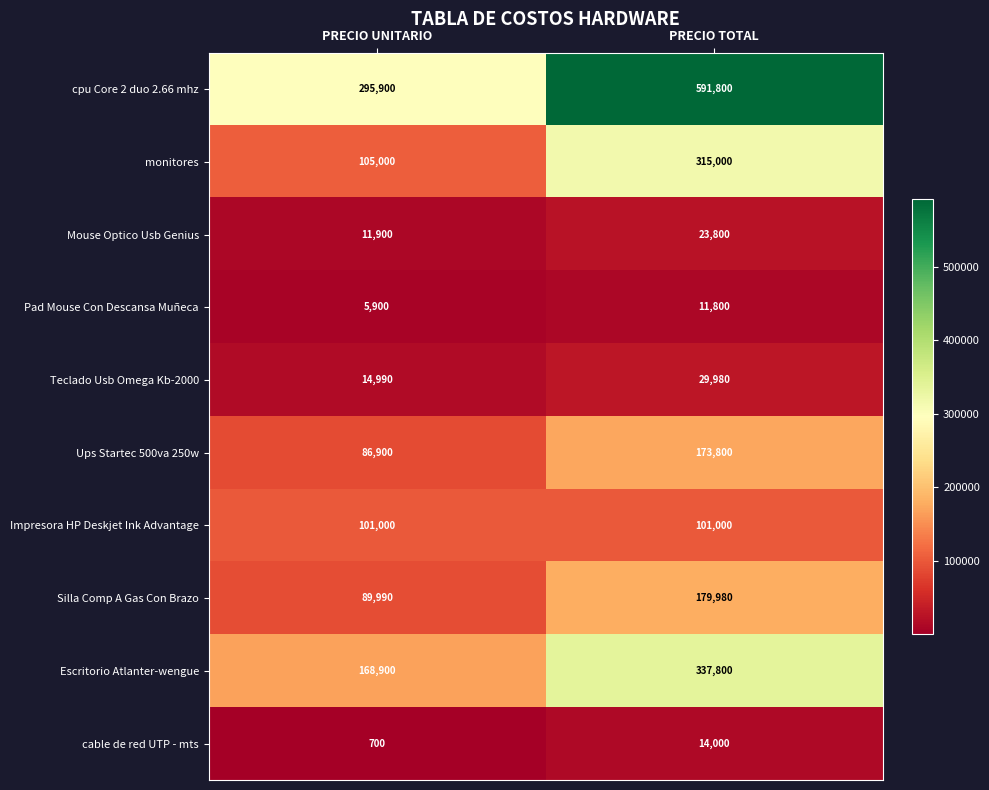

Which series has the largest total across all categories?

cpu Core 2 duo 2.66 mhz